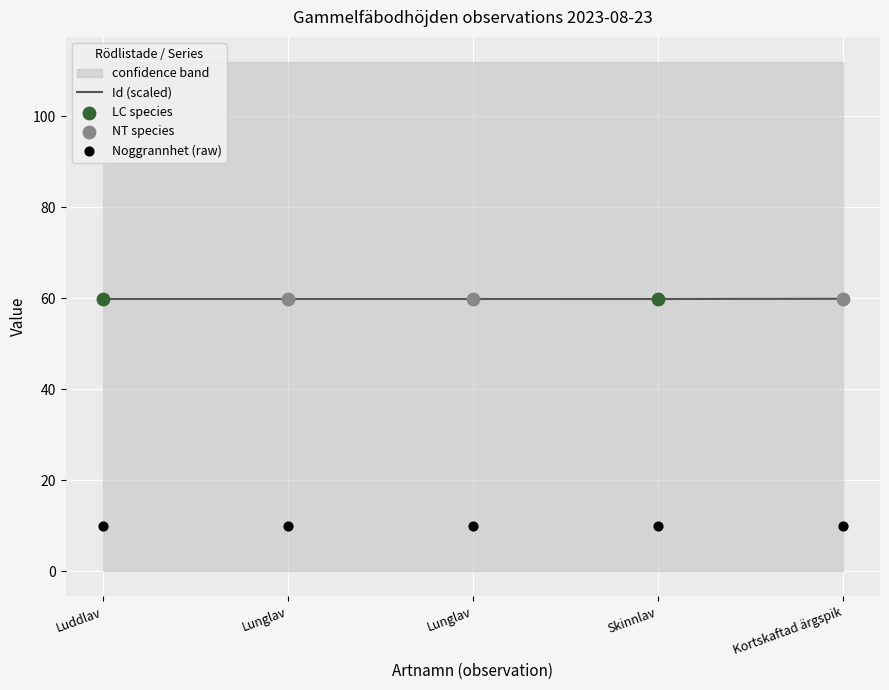

What is the total value across all series at Kortskaftad ärgspik?

69.9